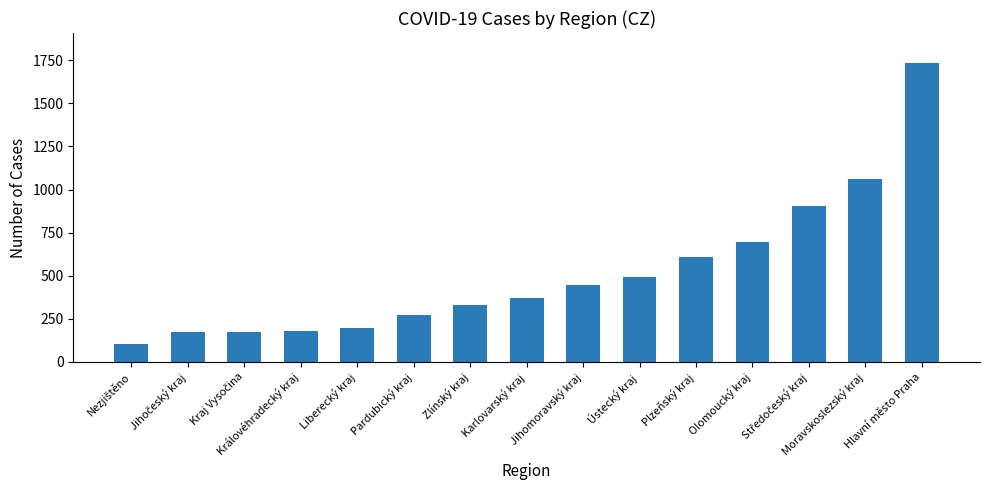

What is the smallest value displayed?

102